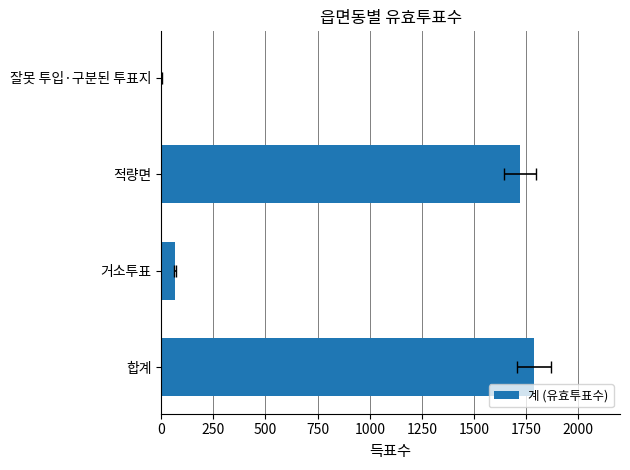

What is the difference between the second highest and minimum values?

1720